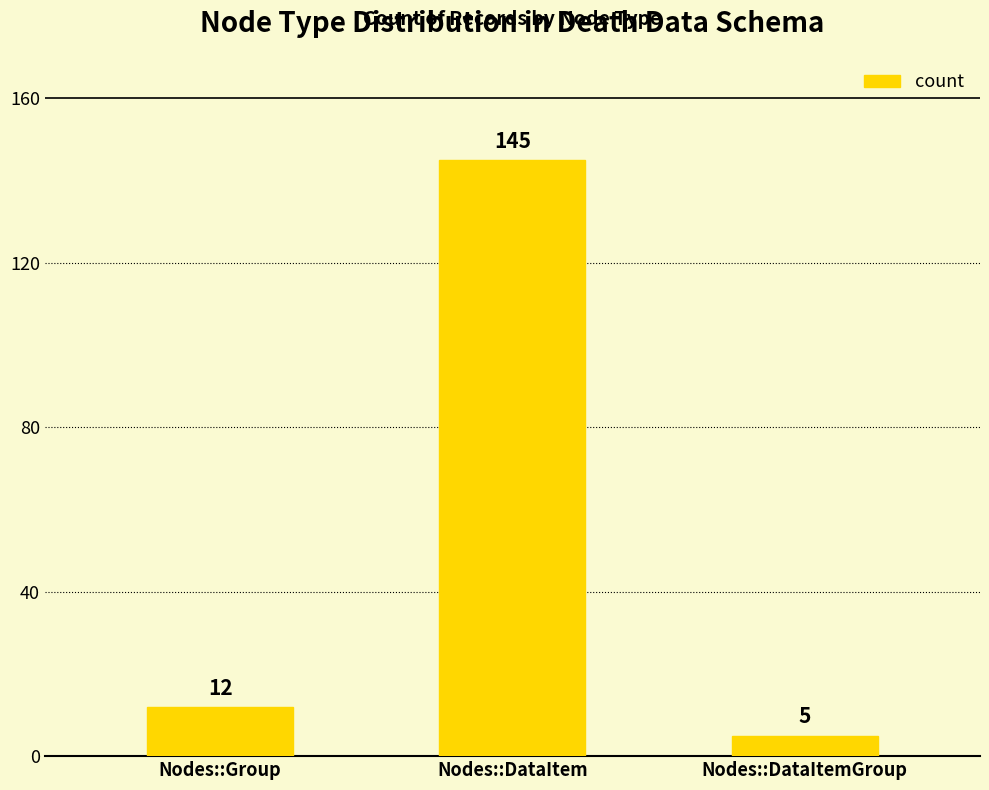

What is the label of the 1st bar from the left?

Nodes::Group